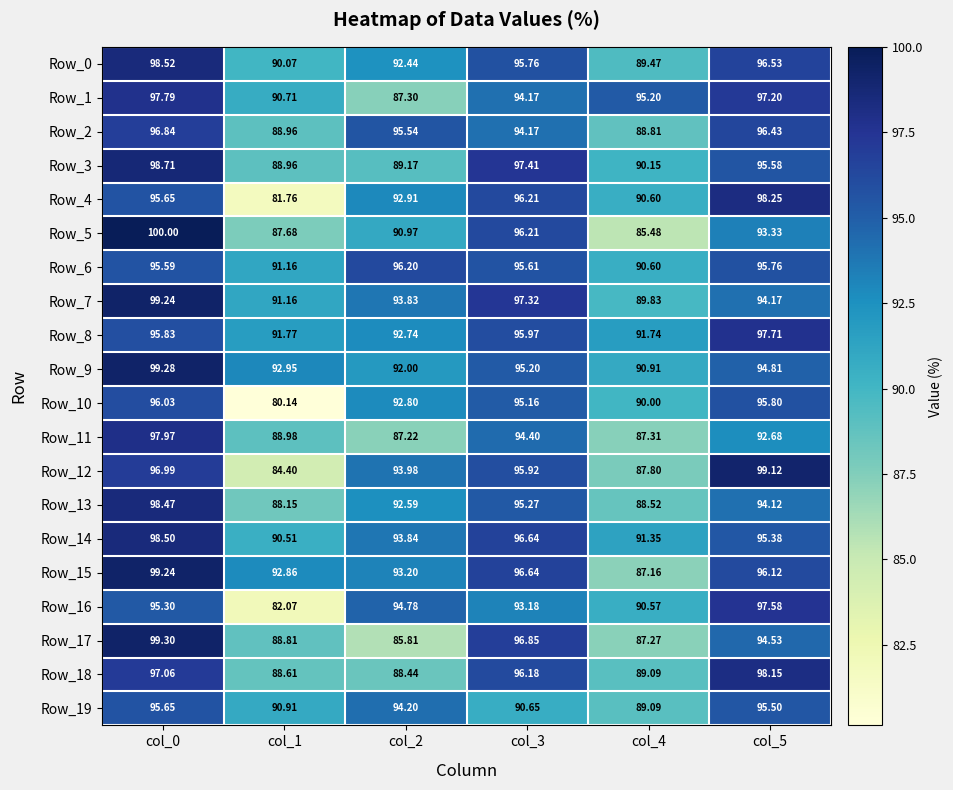

Is the value of Row_19 at col_5 greater than the value of Row_10 at col_3?

Yes